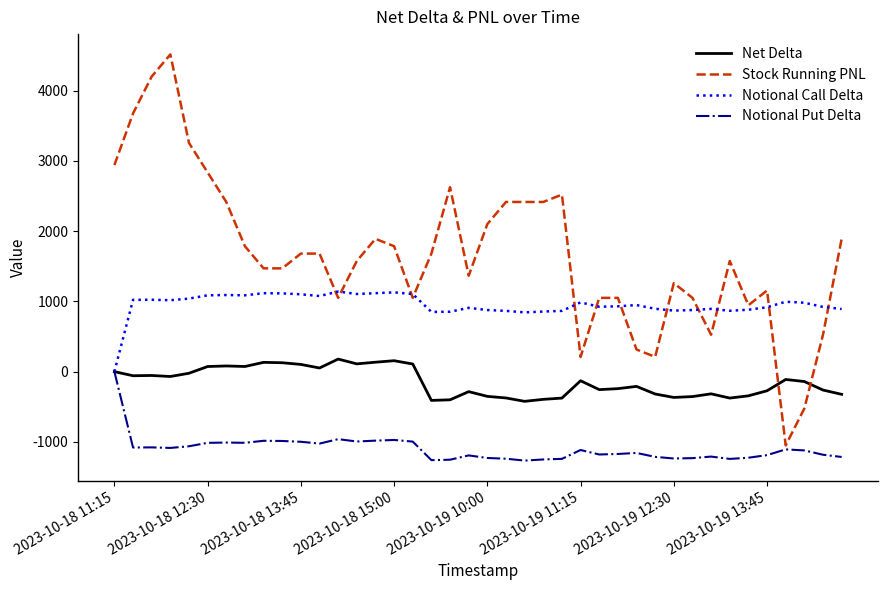

What is the greatest value displayed?

4515.0